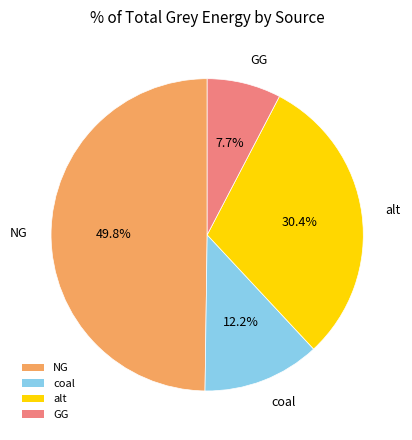

What is the largest slice in the pie chart?

NG